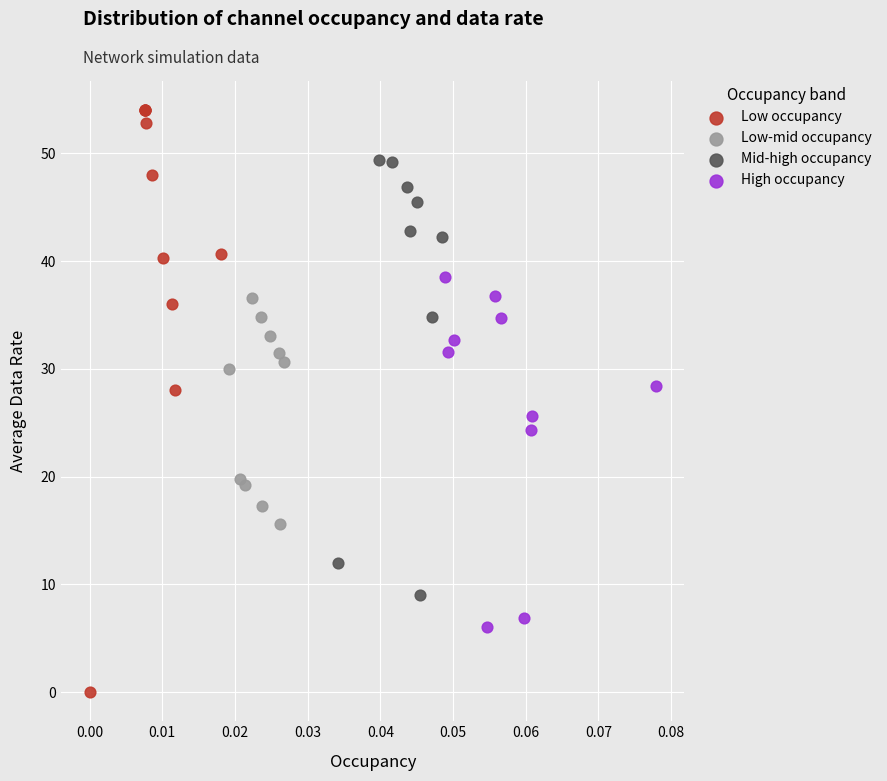

Which series contains the lowest Y value?

Low occupancy